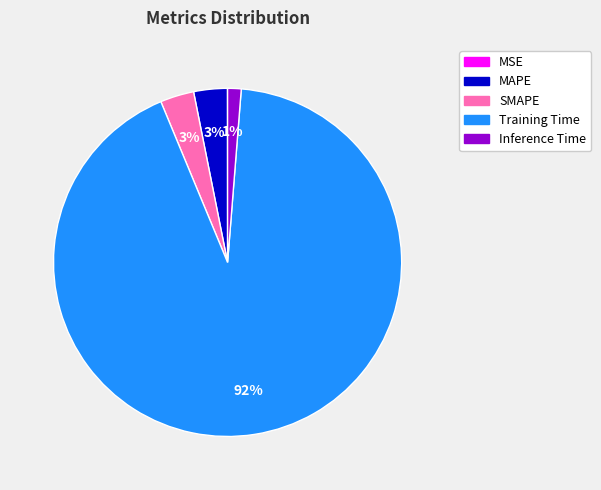

To the nearest percent, what is the average slice percentage?

20%